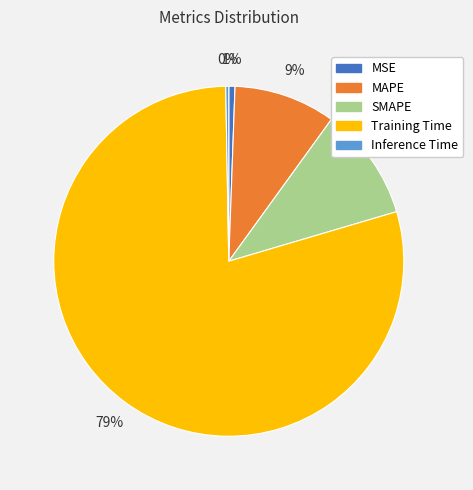

What percentage is the MSE slice, to the nearest percent?

1%